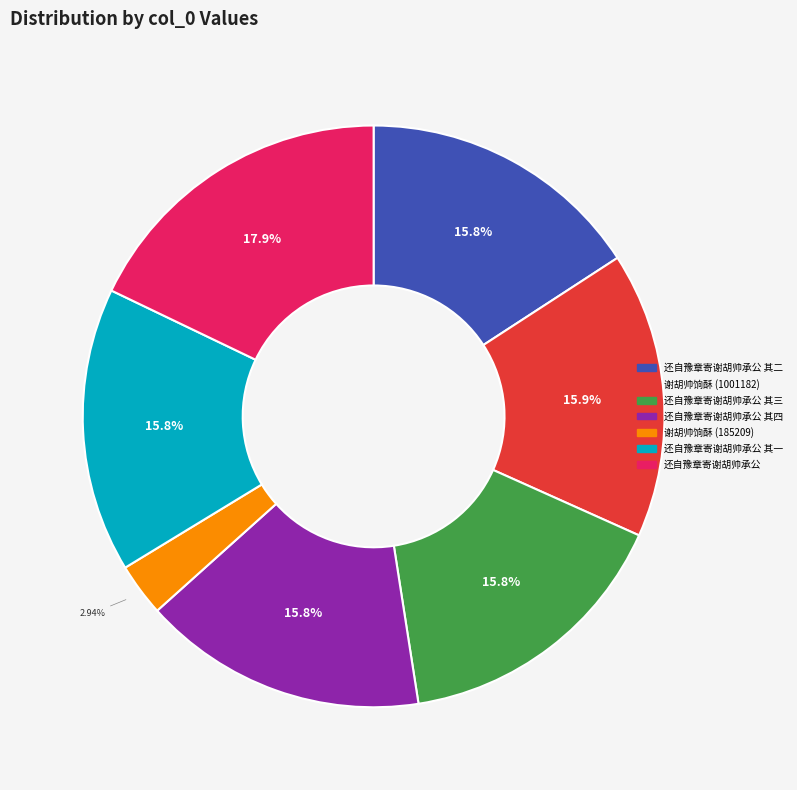

How much of the chart is everything except 谢胡帅饷酥 (185209)?

97.1%